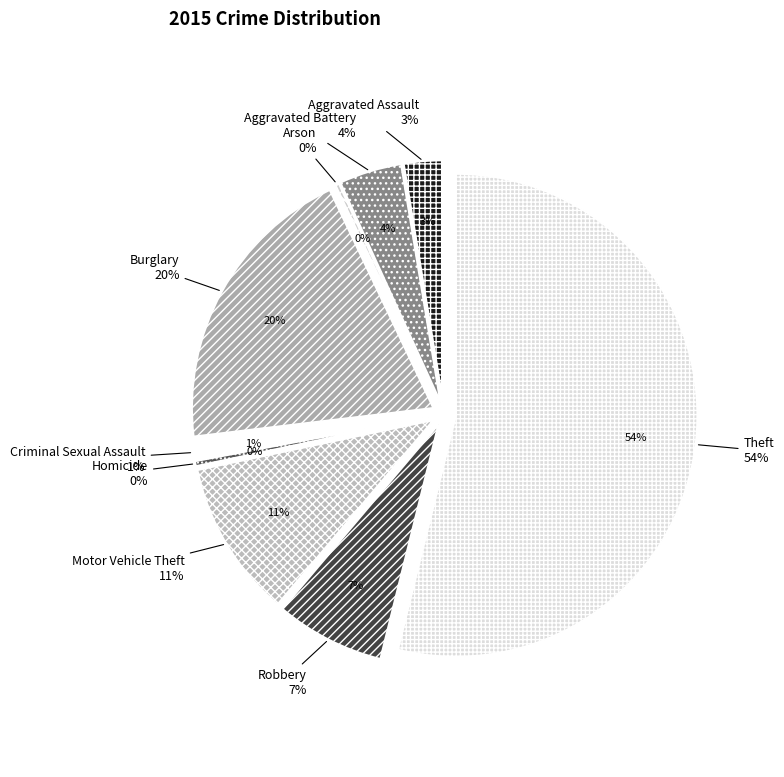

Rank the categories by value from highest to lowest.

Theft, Burglary, Motor Vehicle Theft, Robbery, Aggravated Battery, Aggravated Assault, Criminal Sexual Assault, Homicide, Arson